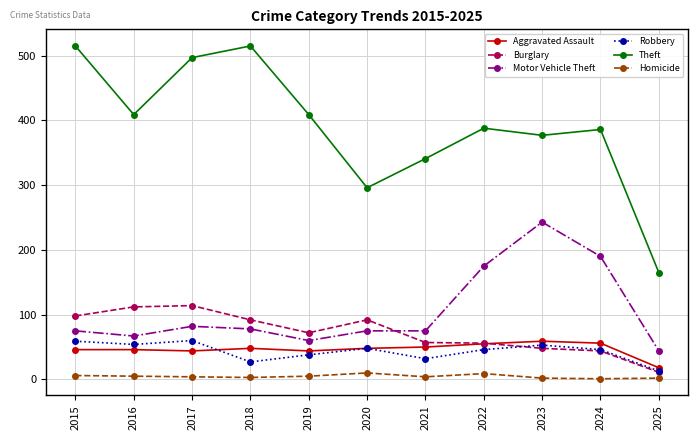

True or false: Theft has a value of 258 at 2019.

False